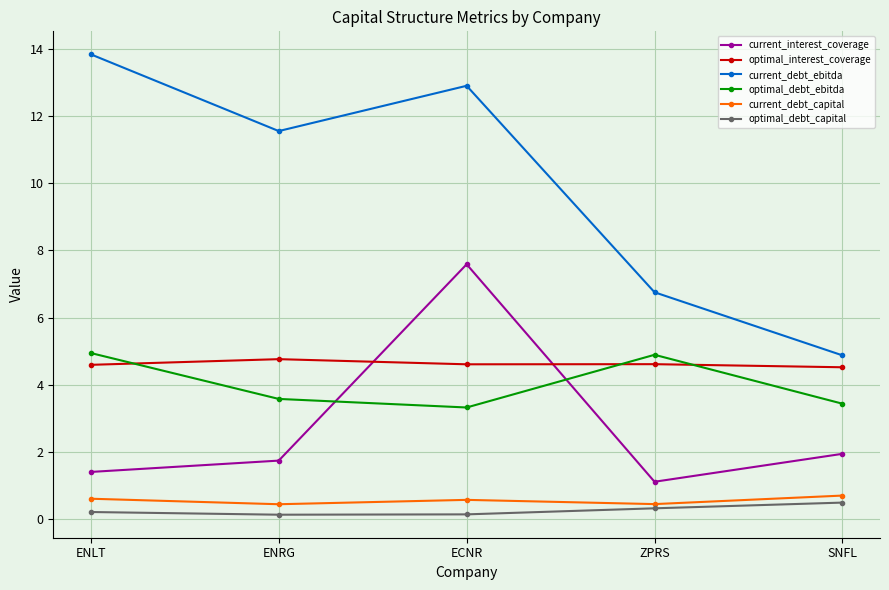

At which label does current_debt_ebitda first exceed 11?

ENLT